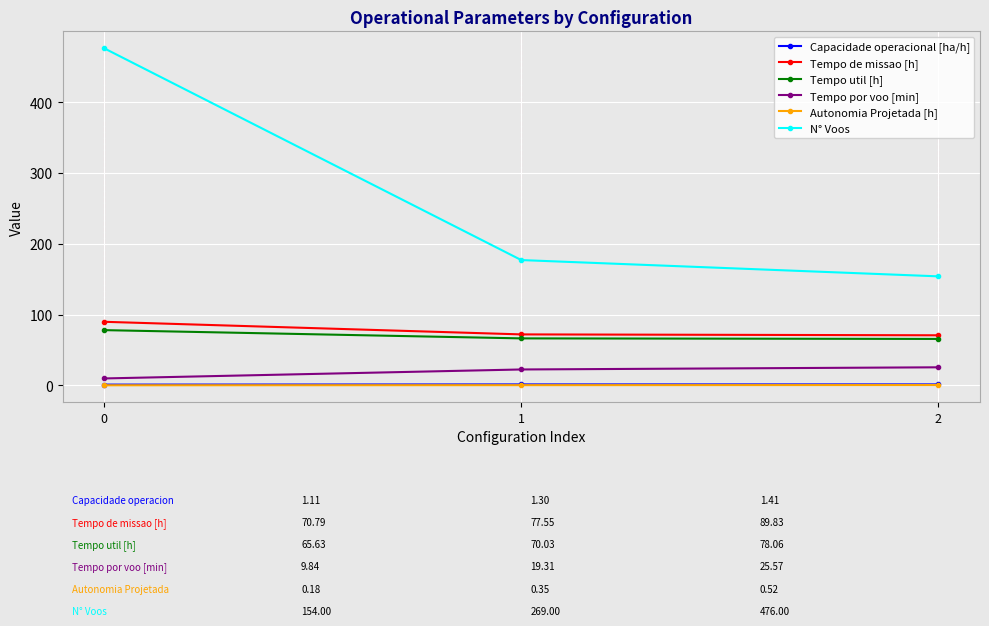

List the labels in order of N° Voos value, largest first.

0, 1, 2